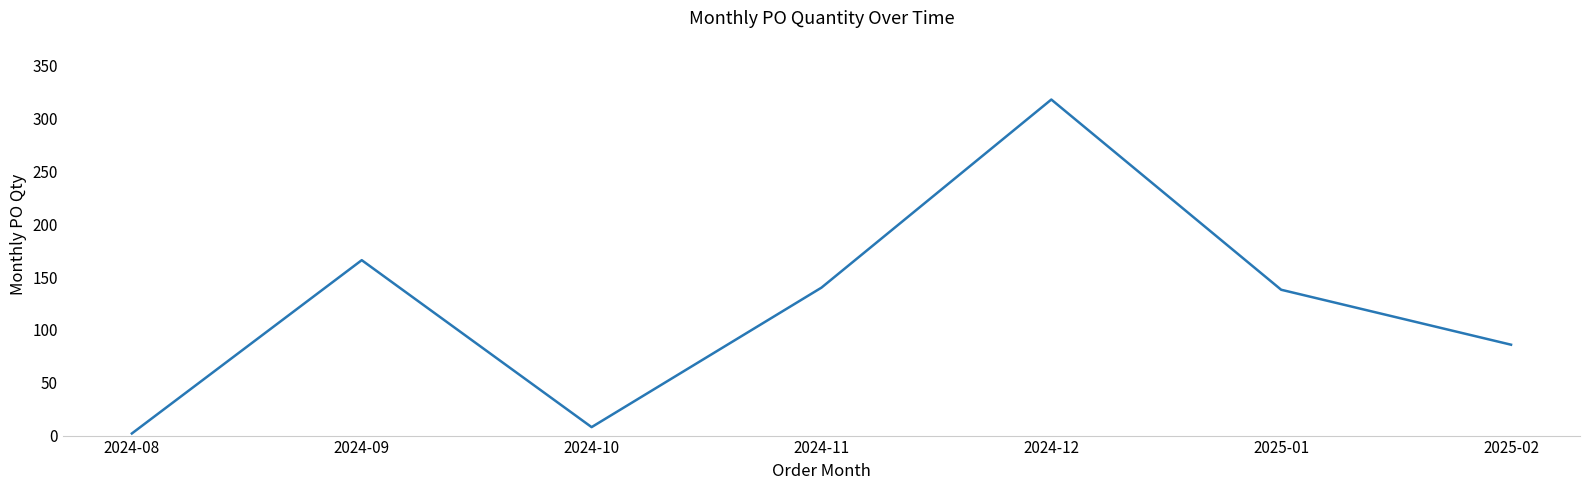

Reading right to left, what are all the values shown in this chart?

86	138	318	140	8	166	2